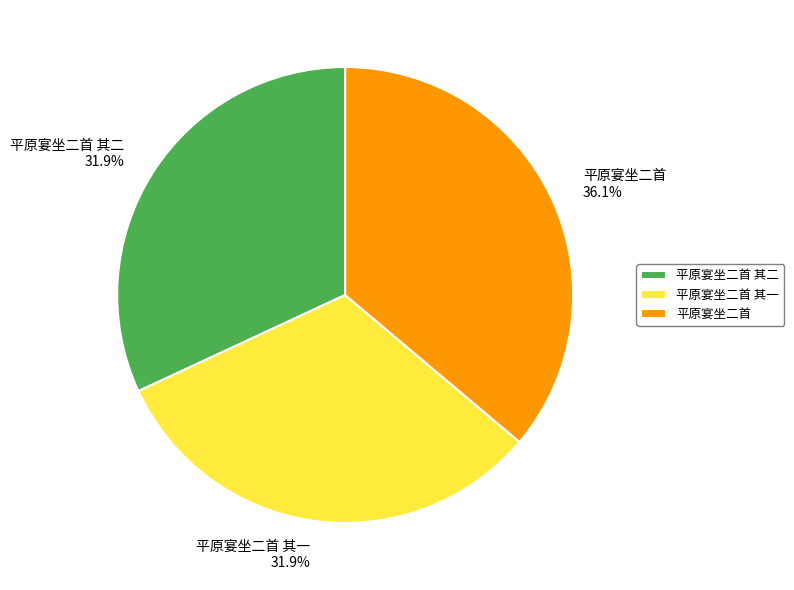

Does any single category account for the majority?

No